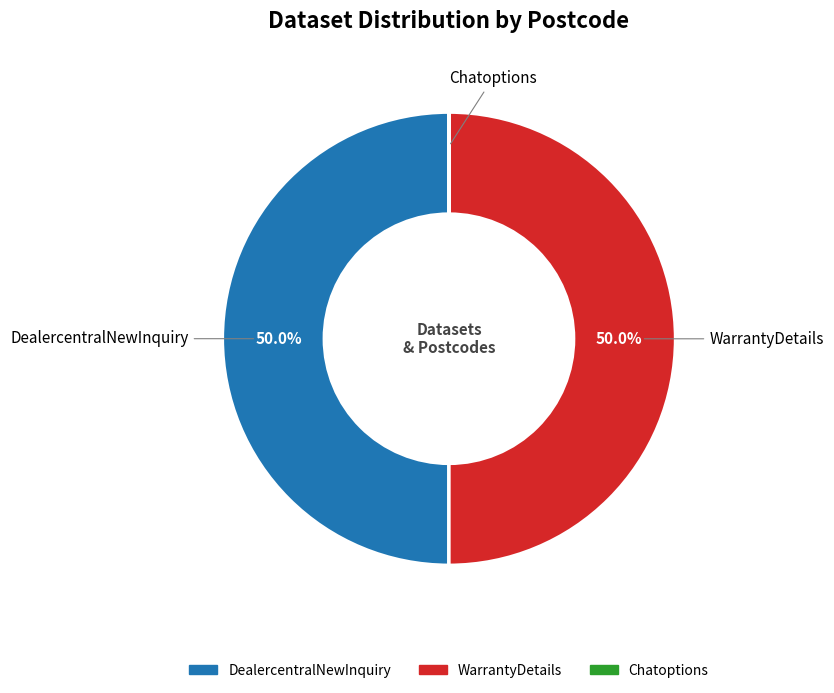

True or false: WarrantyDetails accounts for 42% of the total.

False